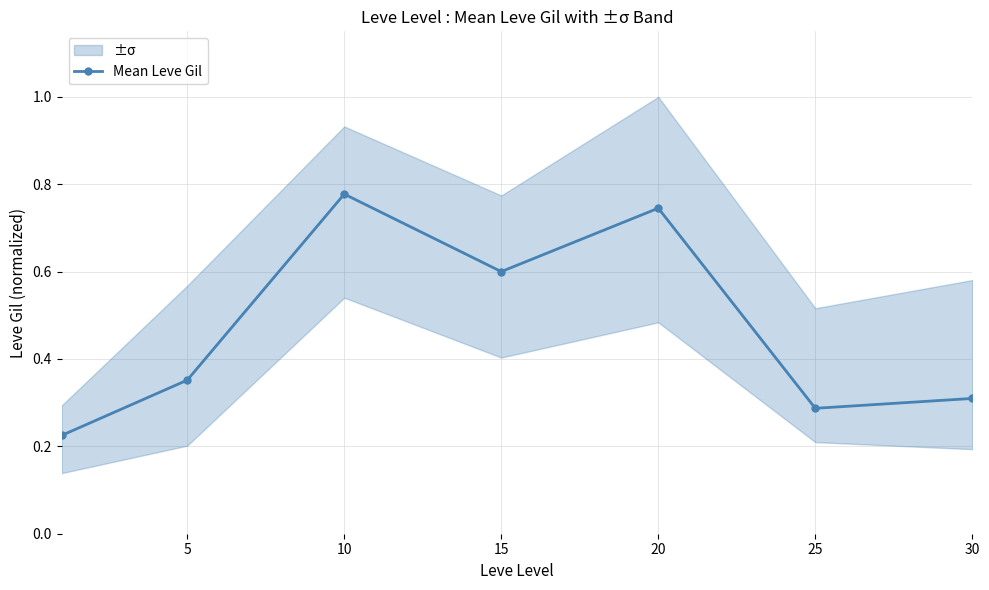

What is the value of the 1st point from the left?

0.2